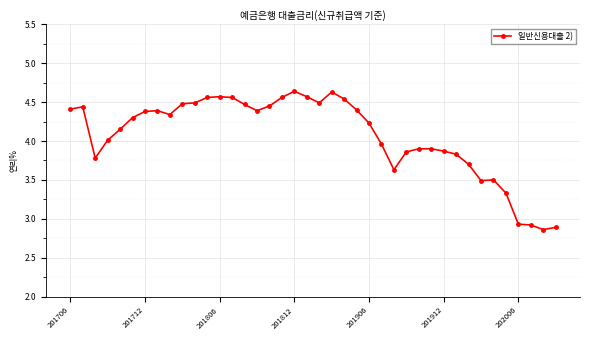

What is the sum of all values?

162.8